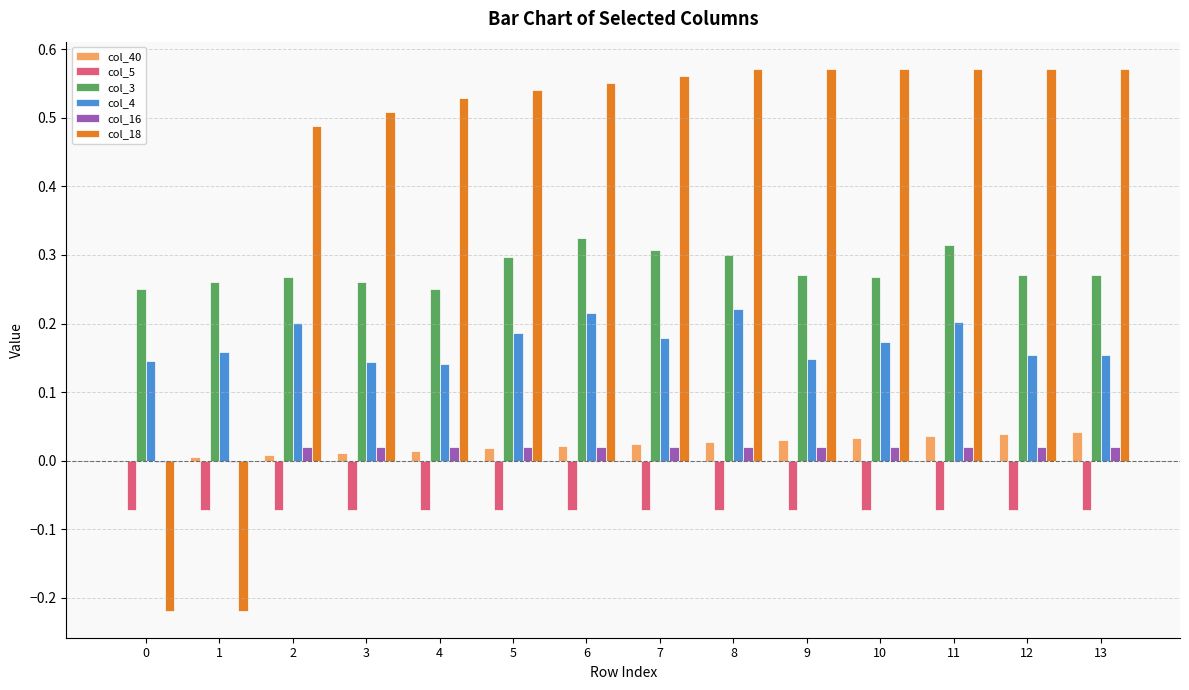

The value of col_18 at 7 is 0.2. True or false?

False